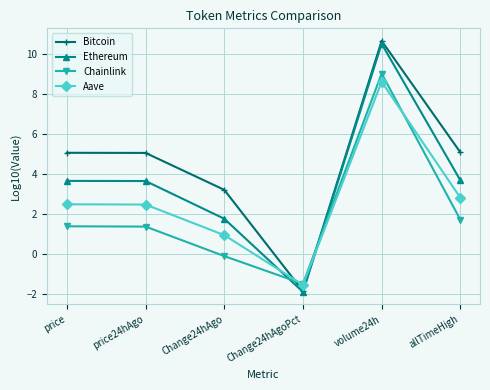

After their last crossing, which series has the higher values: Ethereum or Aave?

Ethereum